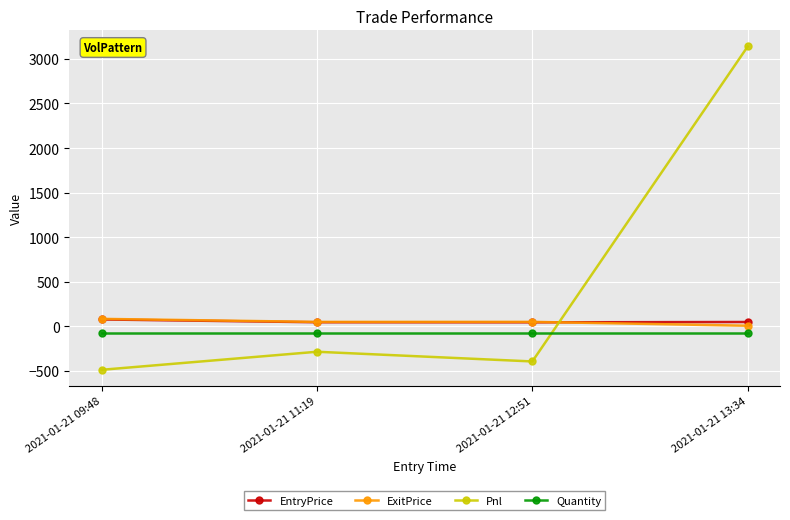

What is the value of the ExitPrice point at the 1st from the left?

83.8